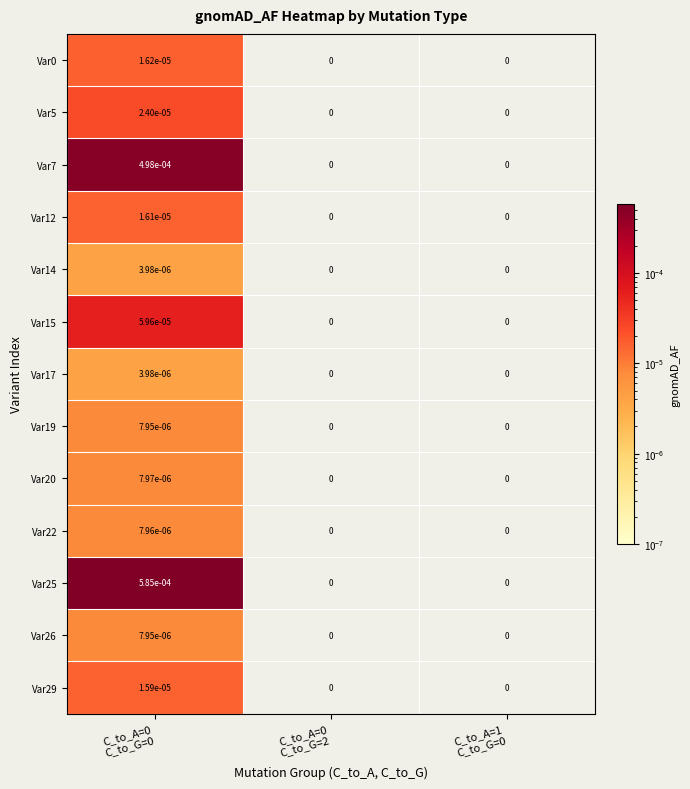

How many values in Var0 are above zero?

1